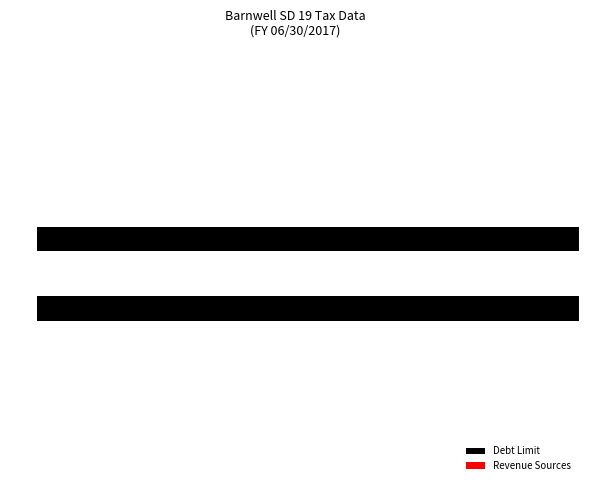

How many data points does each series have?

6